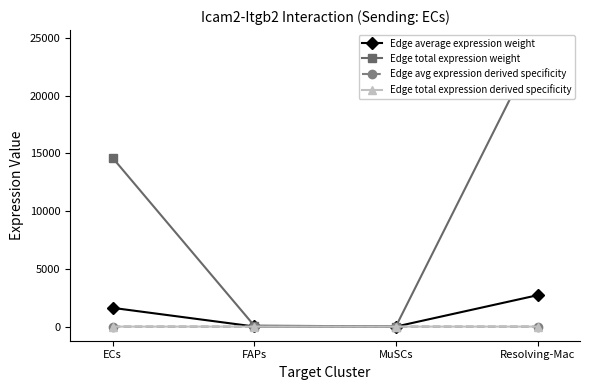

At how many categories does at least one series exceed 13134?

2